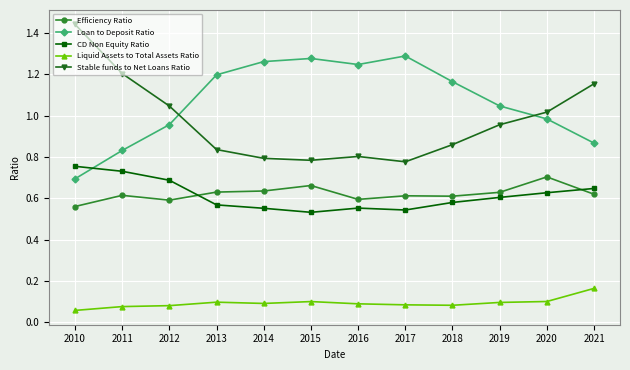

Count the number of categories in the chart.

12